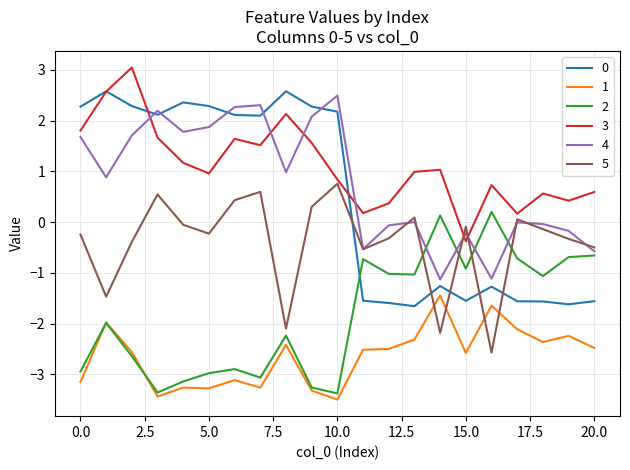

How many interior local valleys does the 2 series have?

6